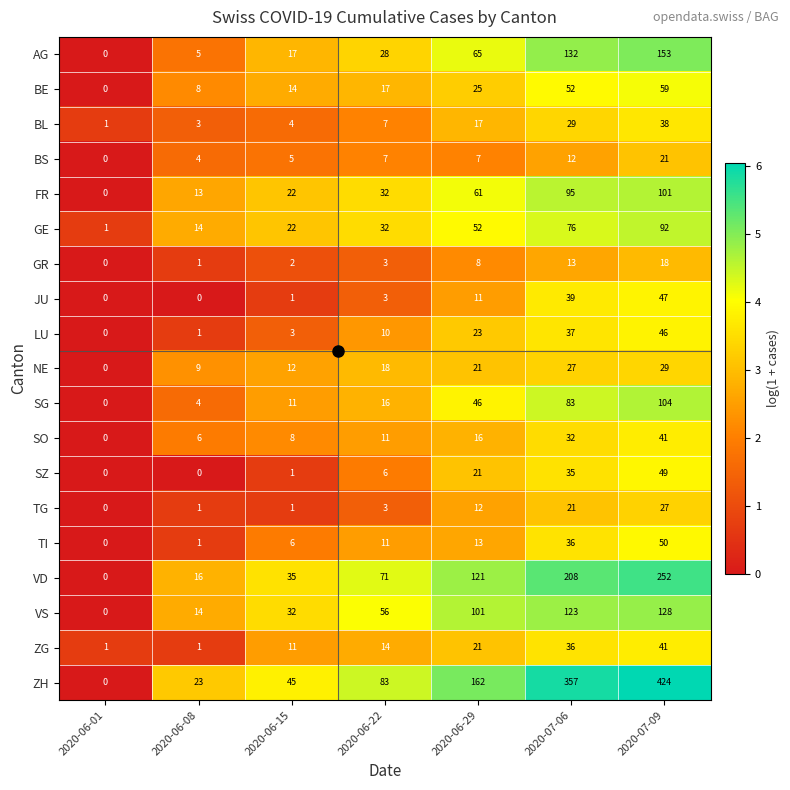

What is the maximum value for ZH?

424